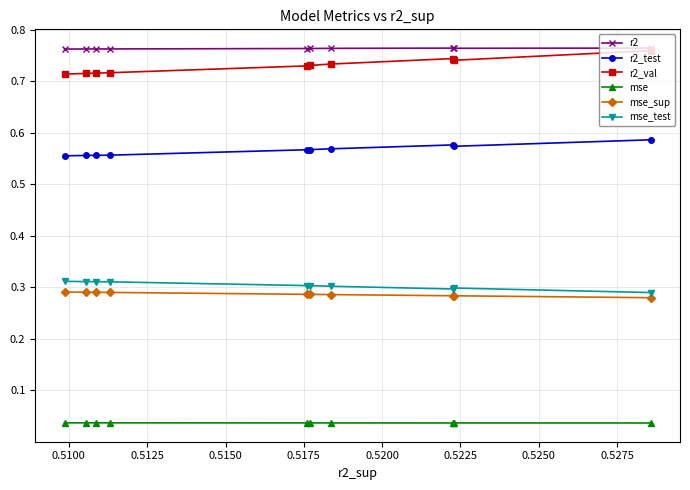

Does the chart display data point markers on the line(s)?

Yes